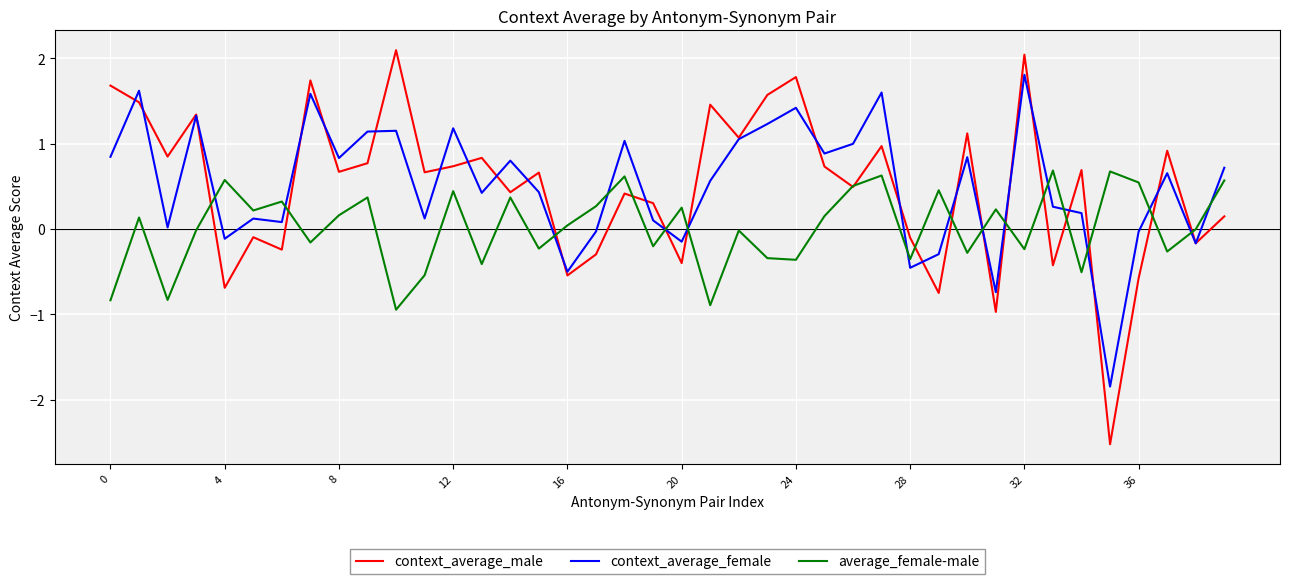

List the series in order of their peak value, lowest first.

average_female-male, context_average_female, context_average_male